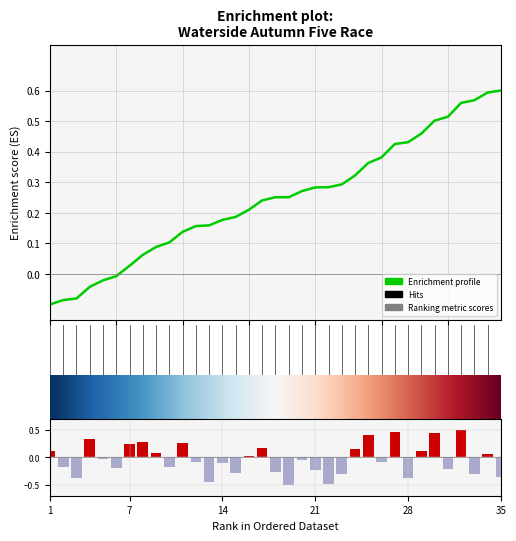

What is the change in value from 8 to 28?

-0.7